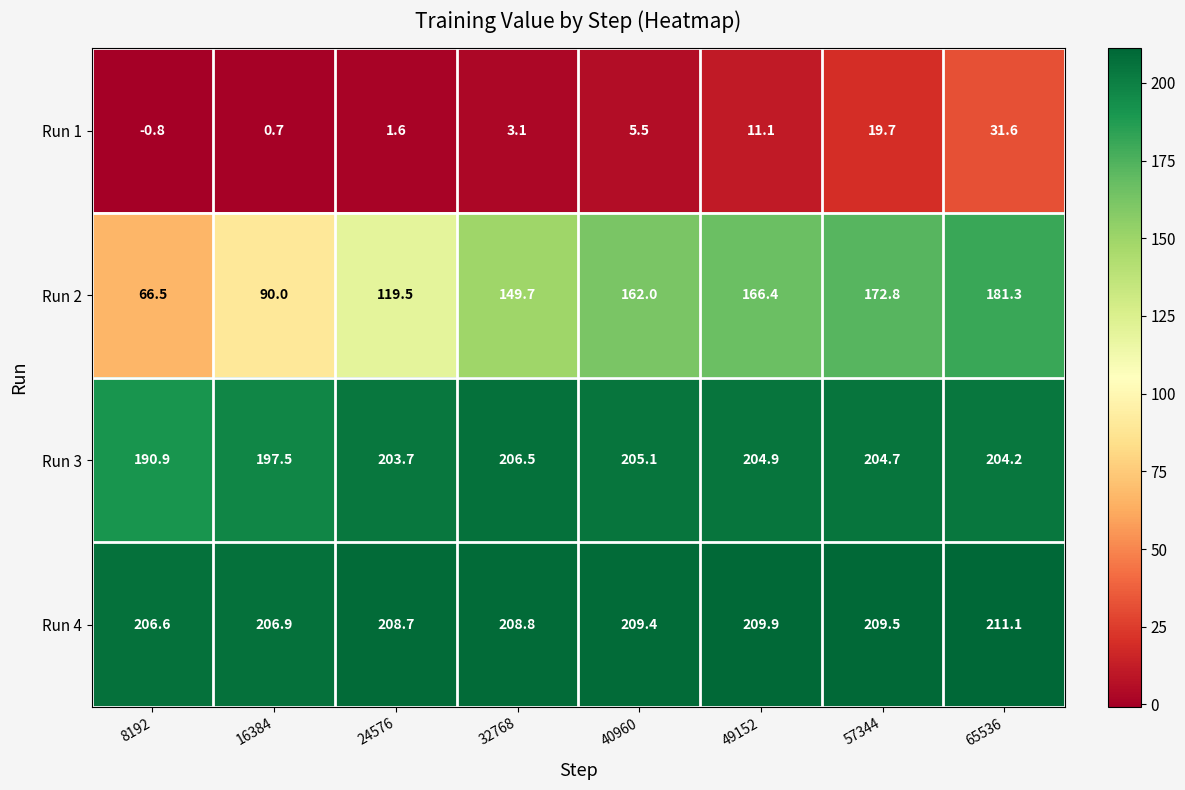

What is the difference between the Run 4 values at 16384 and 8192?

0.3